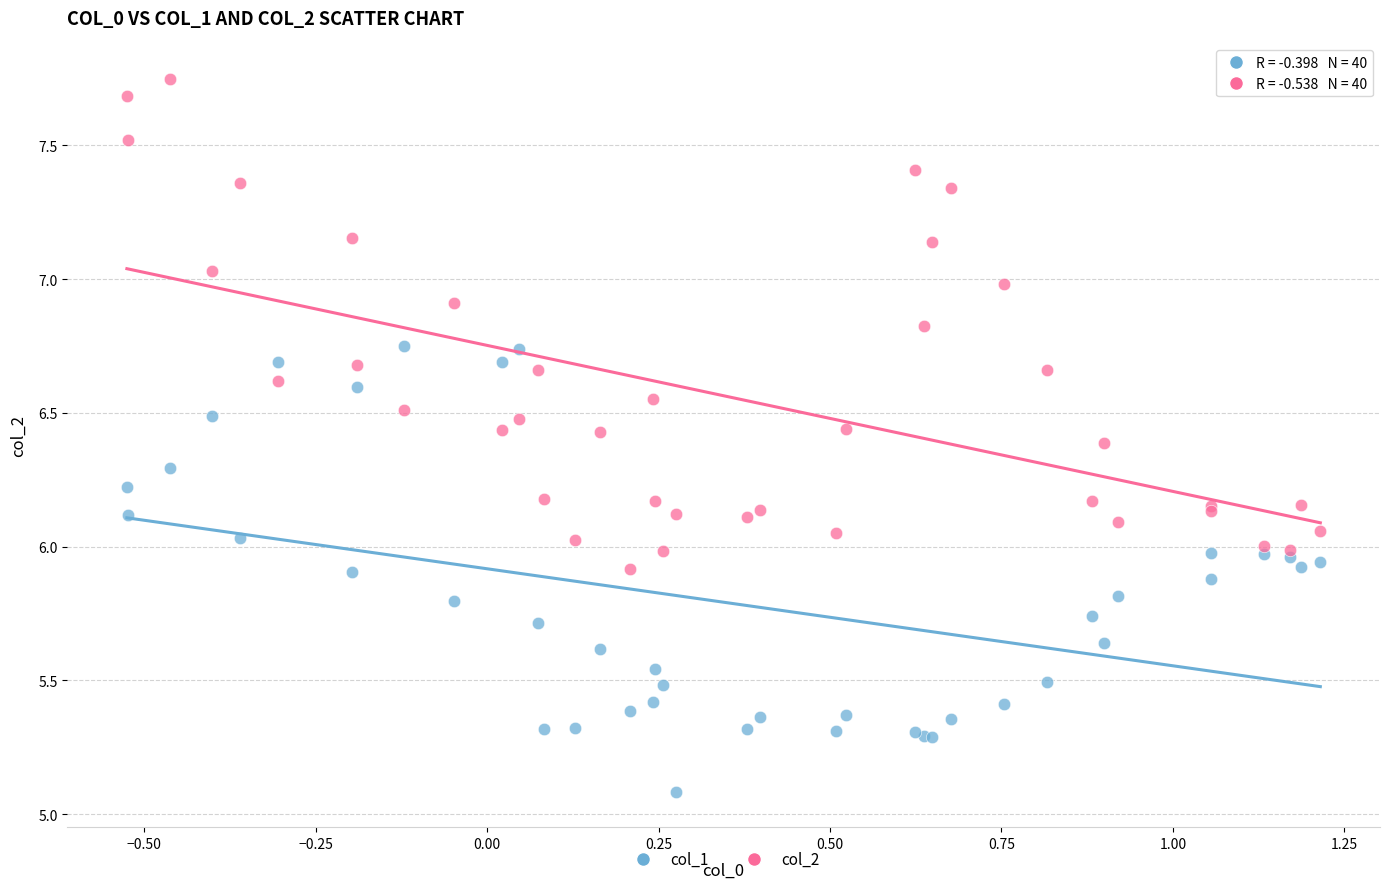

Which series reaches the maximum Y coordinate?

col_2